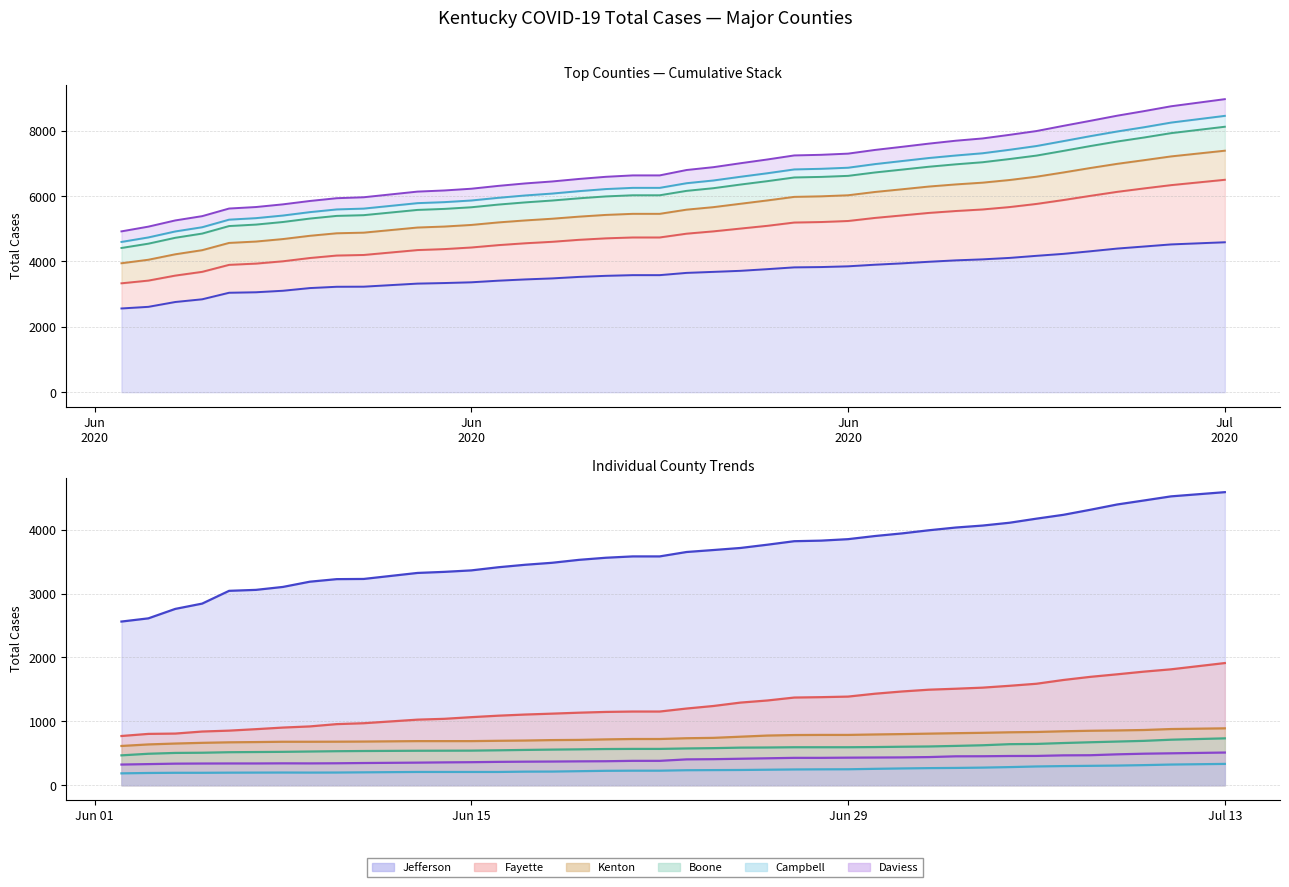

Does the chart have visible grid lines?

Yes